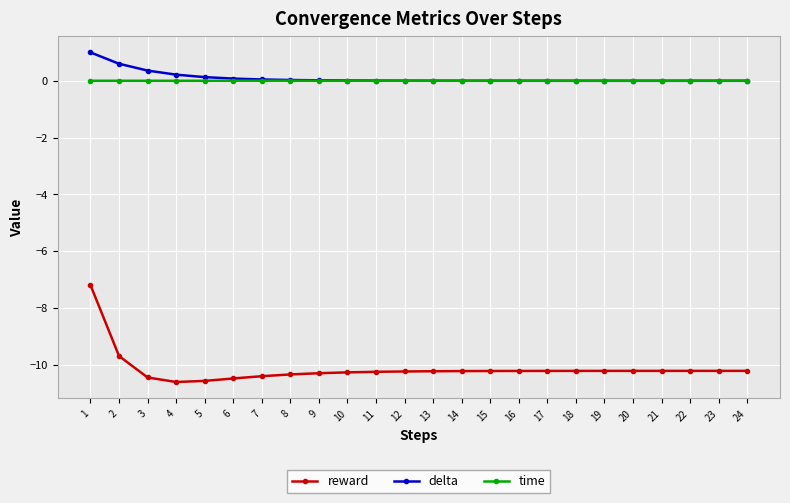

At 2, list the series in order from largest to smallest.

delta, time, reward